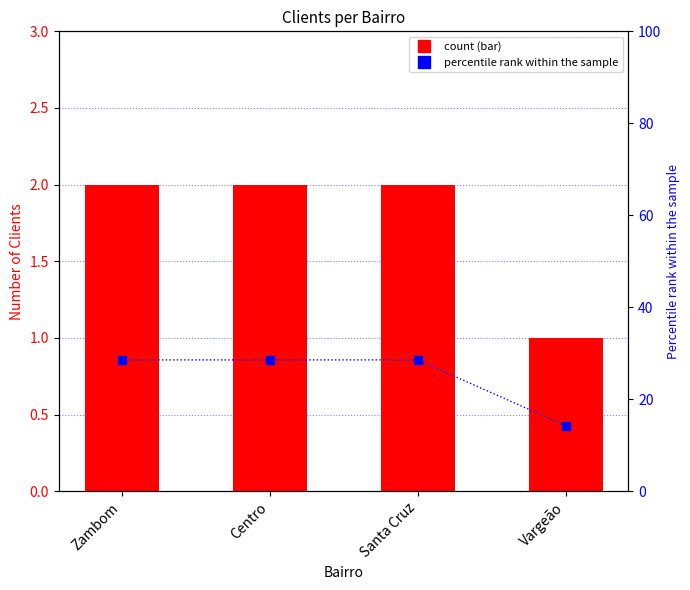

The percentile rank within bairro series shows 28.6 at Santa Cruz. True or false?

True